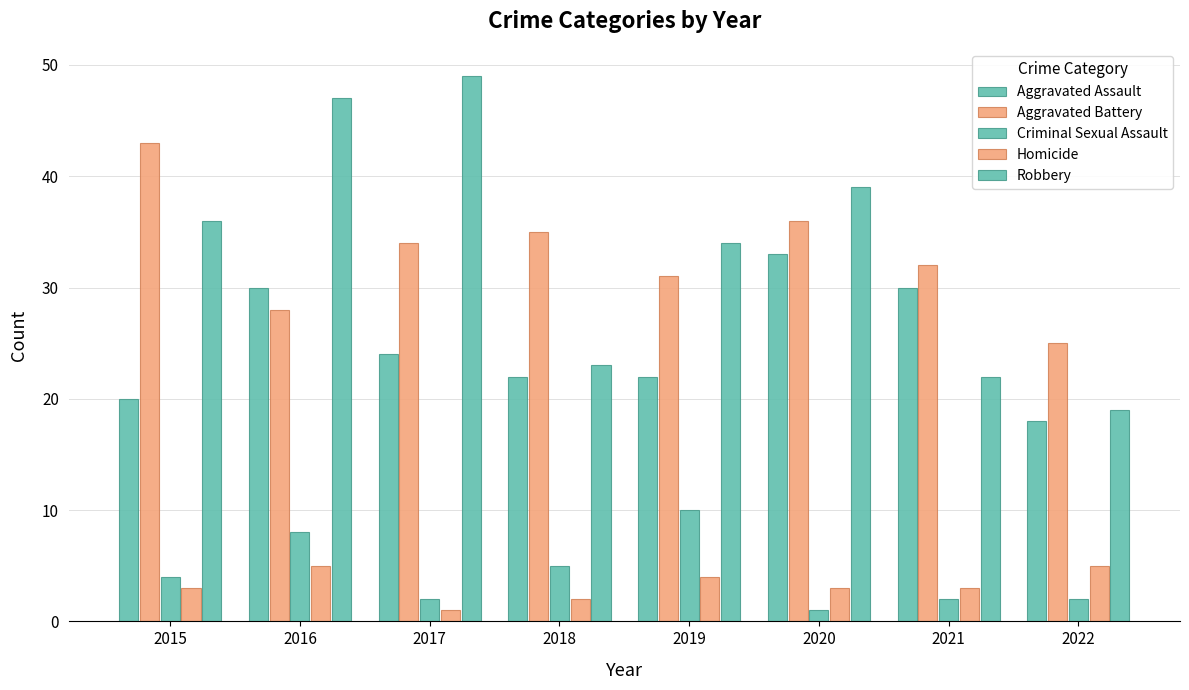

Is the value of Aggravated Battery at 2021 greater than the value of Robbery at 2016?

No